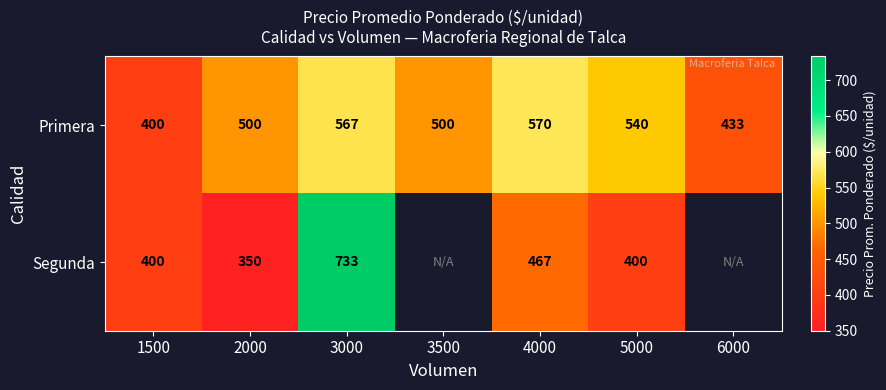

True or false: Primera has a value of 500 at 2000.

True